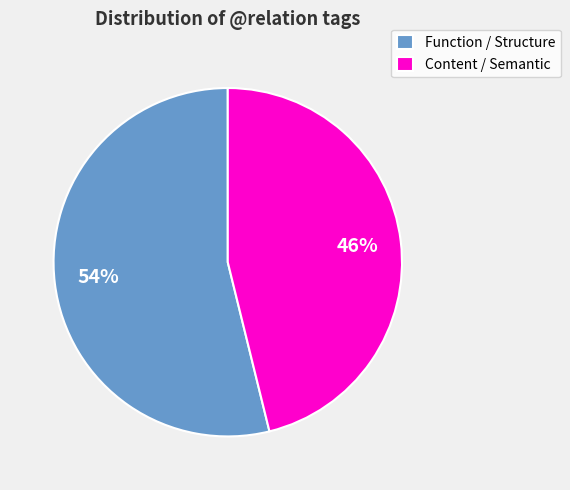

To the nearest percent, what portion does Function / Structure represent?

54%